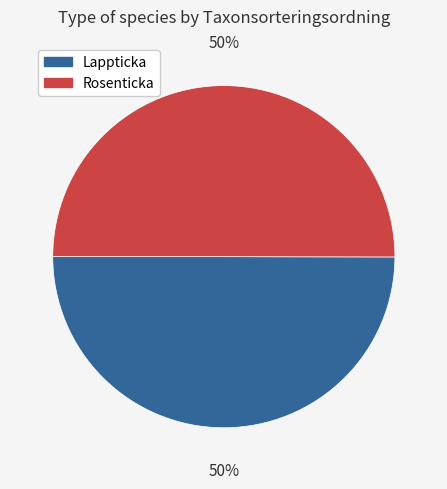

To the nearest percent, what is the combined percentage of Rosenticka and Lappticka?

100%